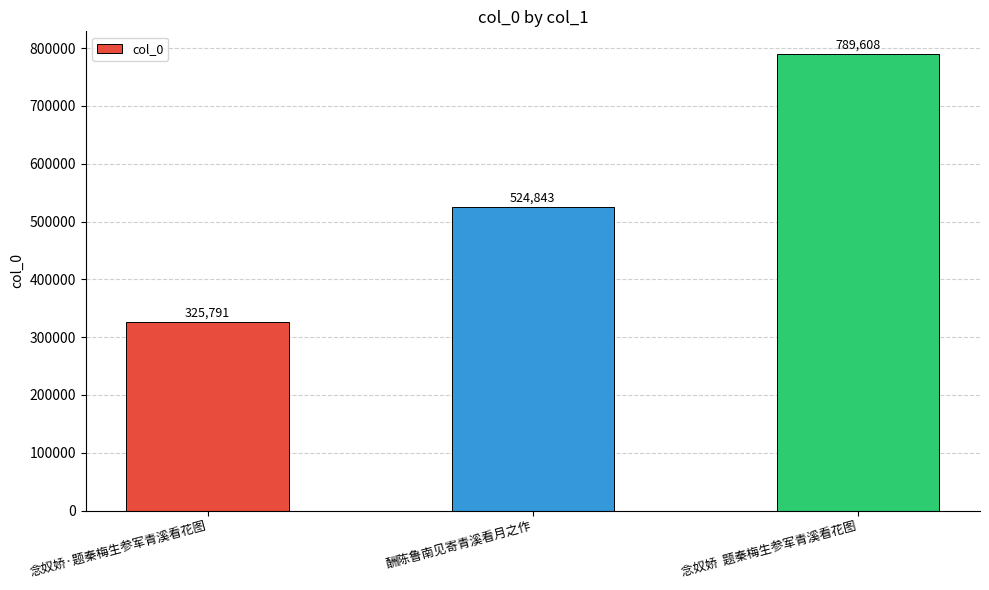

The value at 念奴娇·题秦梅生参军青溪看花图 is 129049. True or false?

False